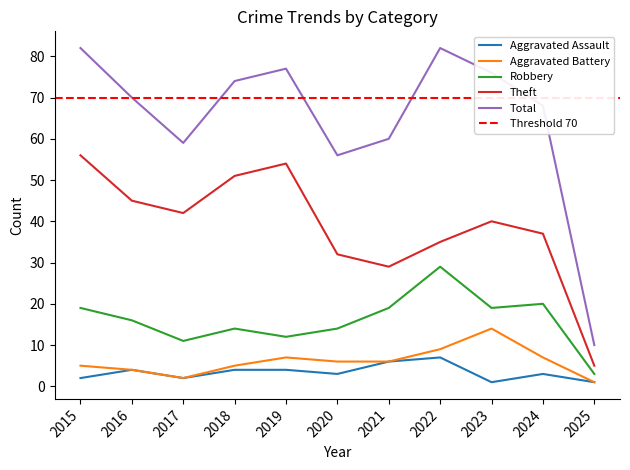

At which category is the sum across all series the highest?

2015